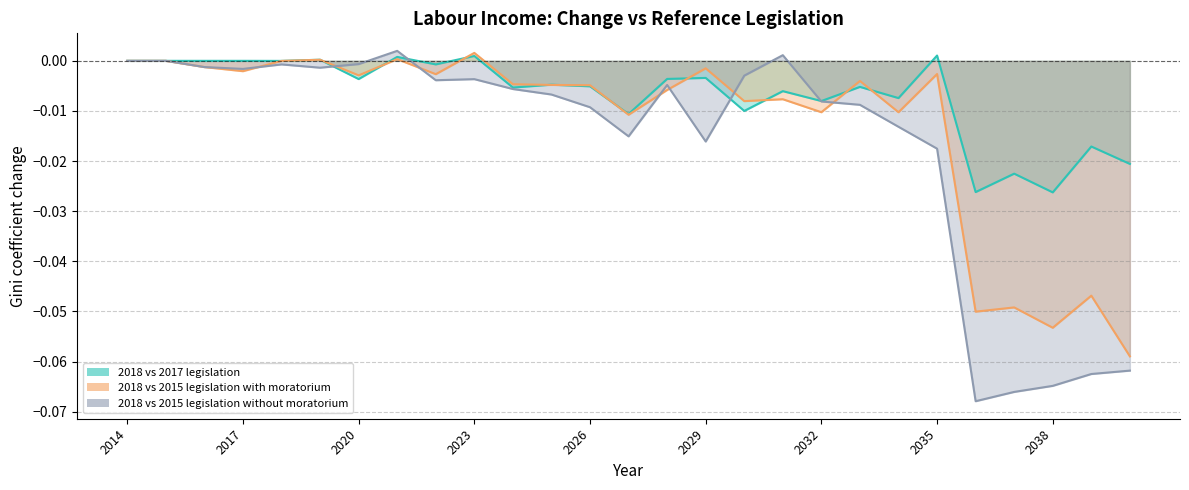

Which series has the largest total across all categories?

2018 vs 2017 legislation